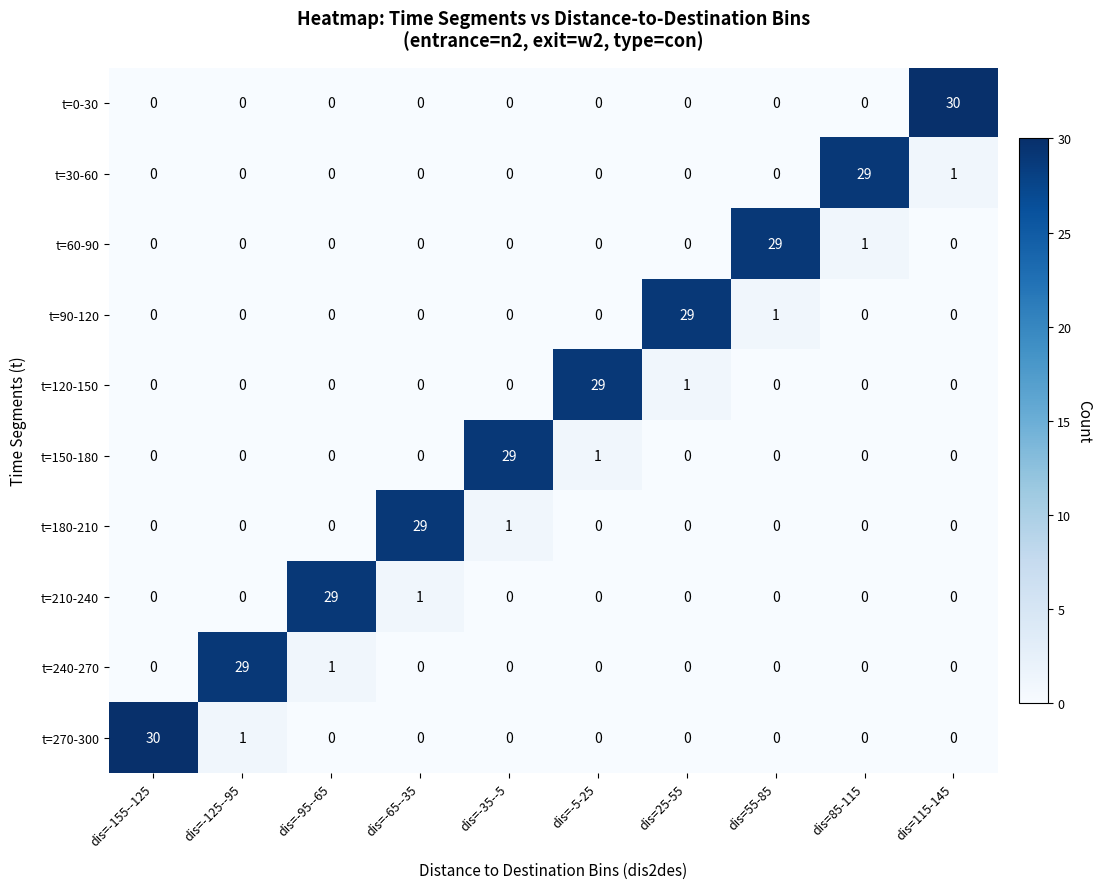

At how many categories does at least one series exceed 11?

10